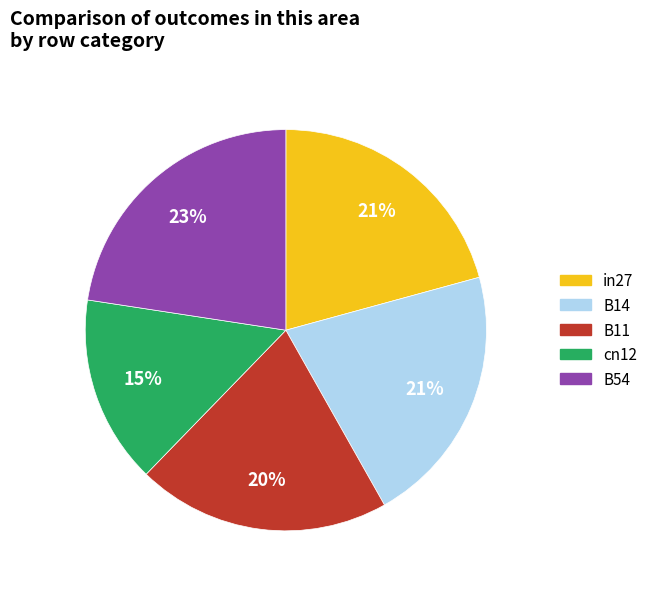

Which category has the biggest portion of the pie?

B54